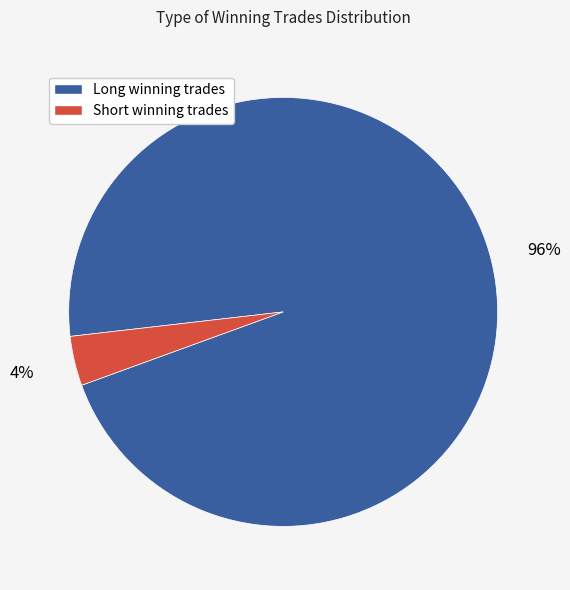

To the nearest percent, what is the average slice percentage?

50%